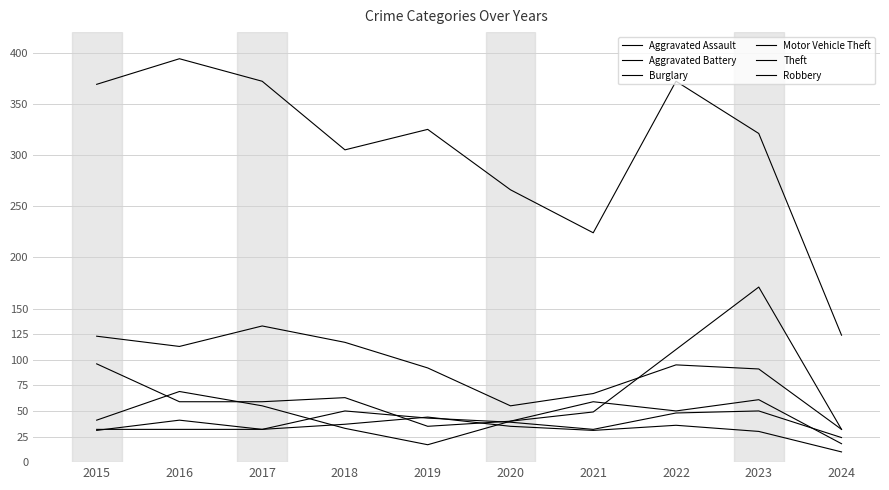

What is the value of the Motor Vehicle Theft point at the 5th from the left?

35